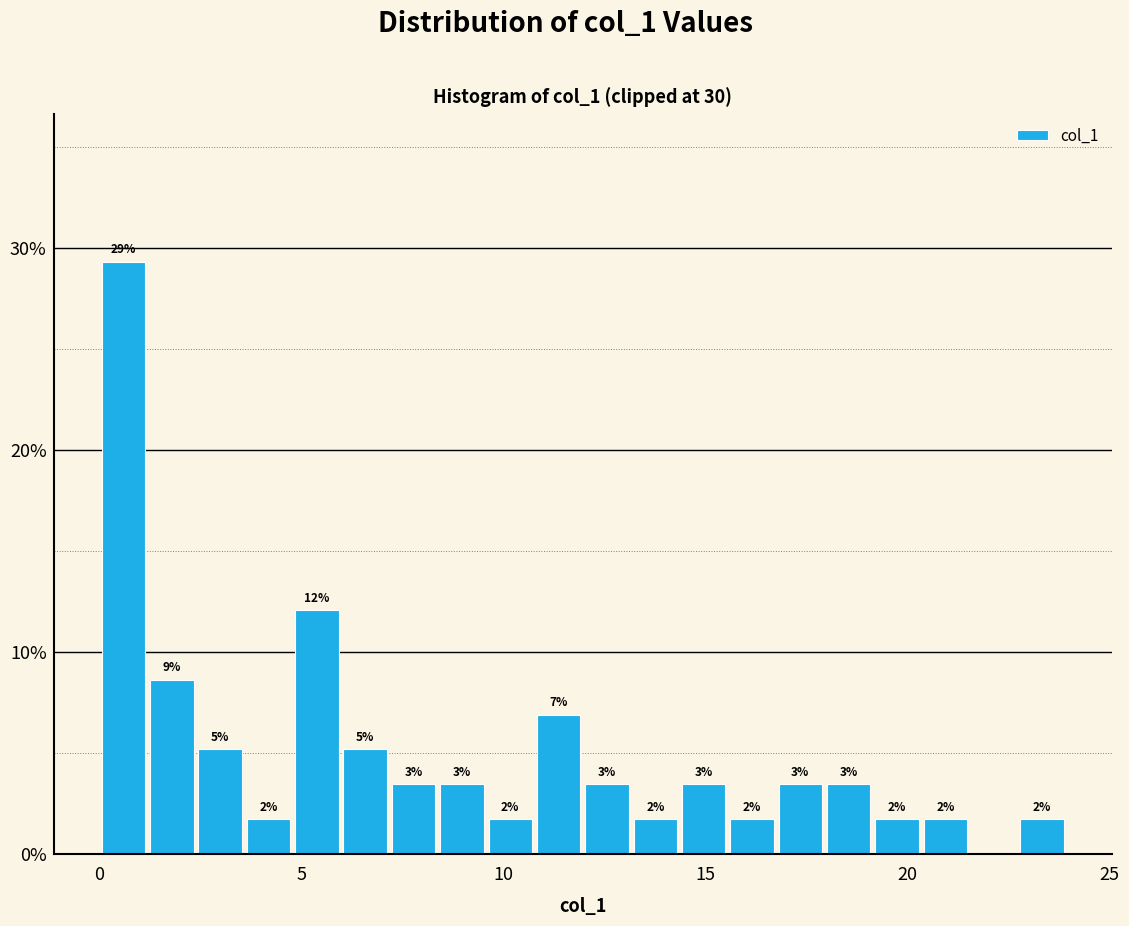

Read against the x-axis, roughly where is the centre of the tallest bar?

0.5